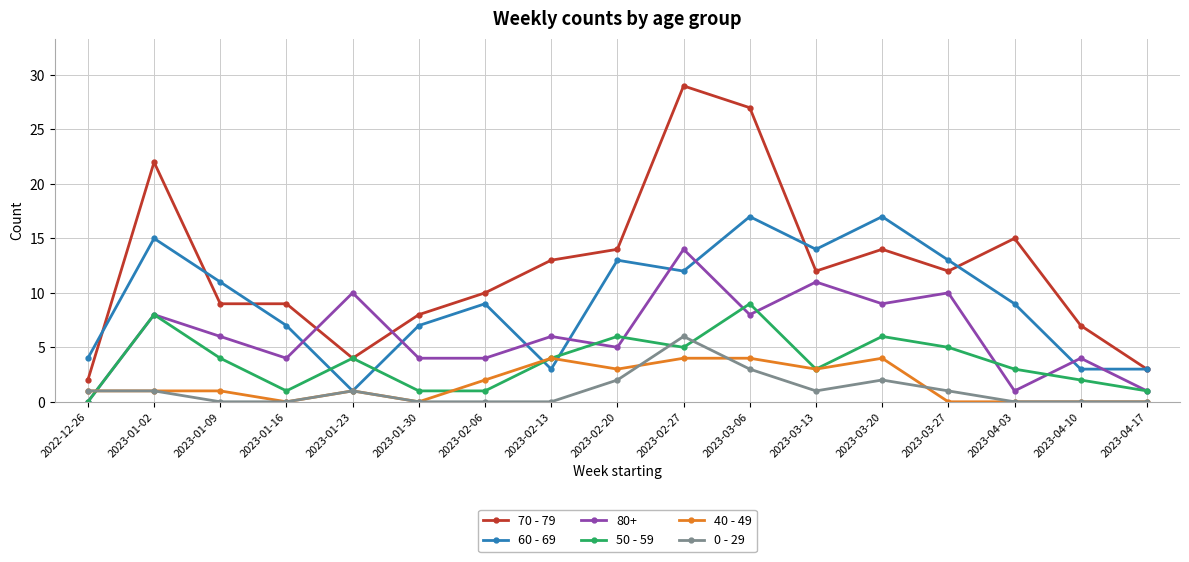

Where is the first local minimum for 50 - 59?

2023-01-16